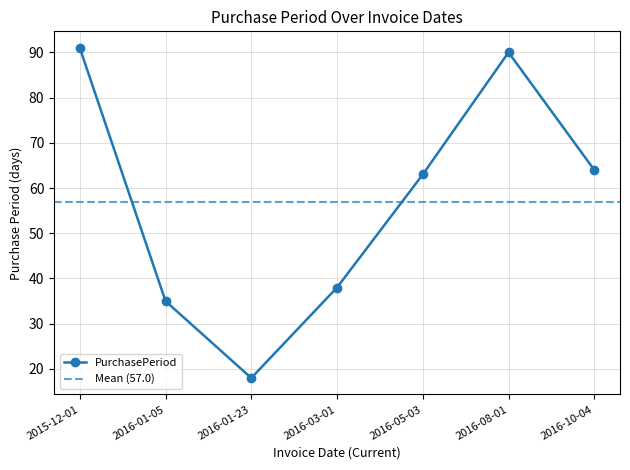

Which has a higher value, 2016-01-23 or 2015-12-01?

2015-12-01